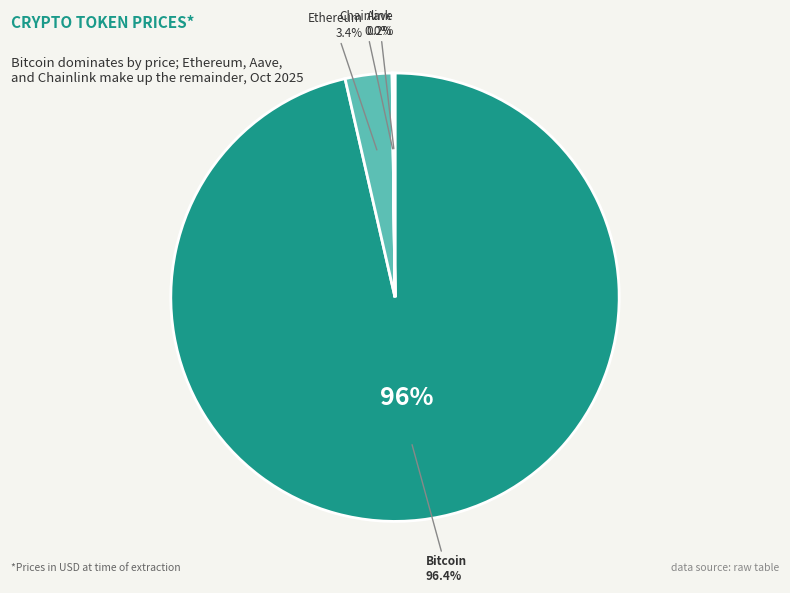

What is the change in value from Ethereum to Aave?

-3532.3